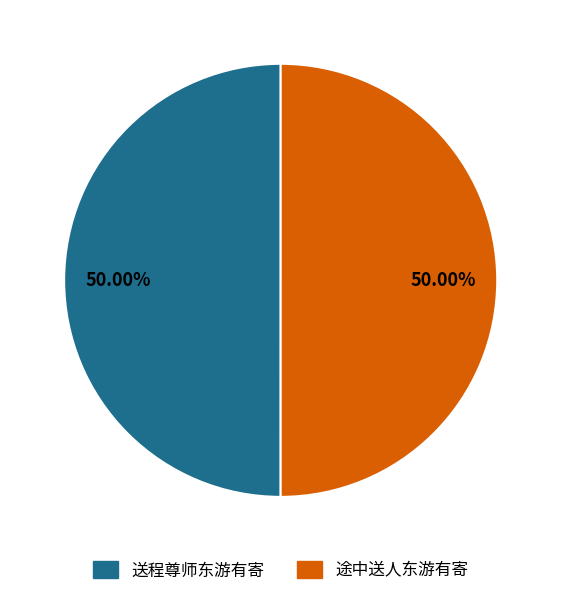

Approximately how many times larger is the value at 送程尊师东游有寄 compared to 途中送人东游有寄?

1.0